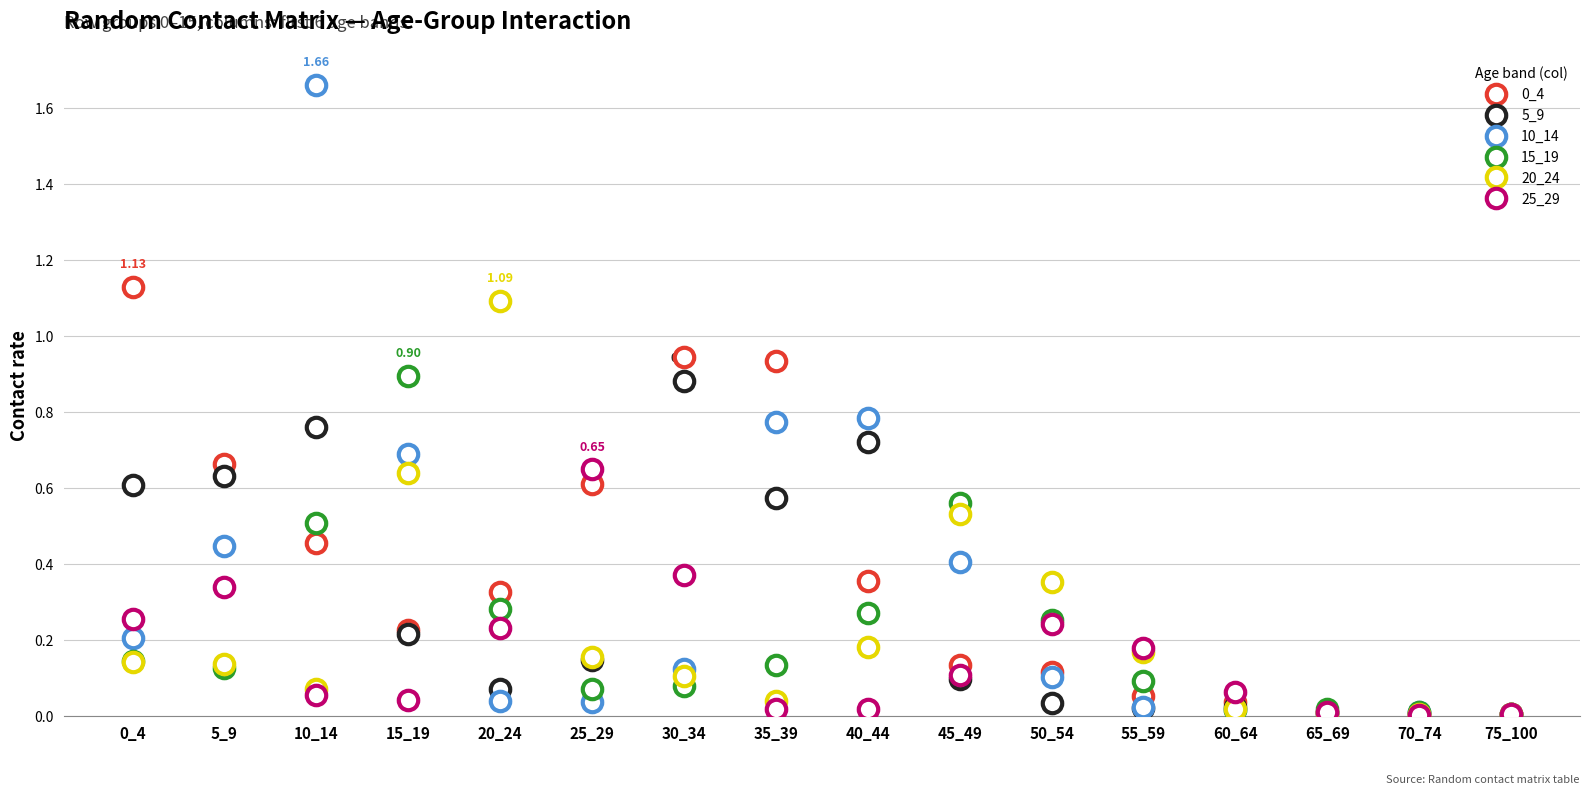

At how many categories does at least one series exceed 1?

3